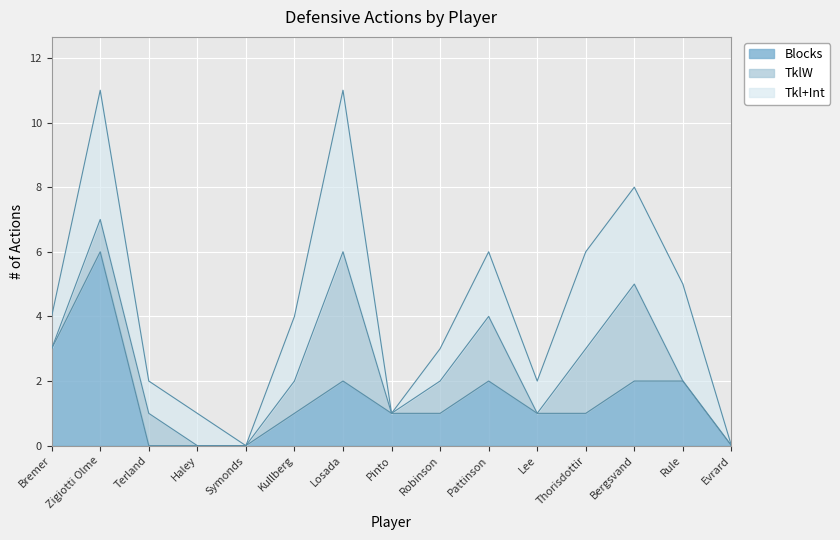

What is the difference between the maximum and minimum values in the Blocks series?

6